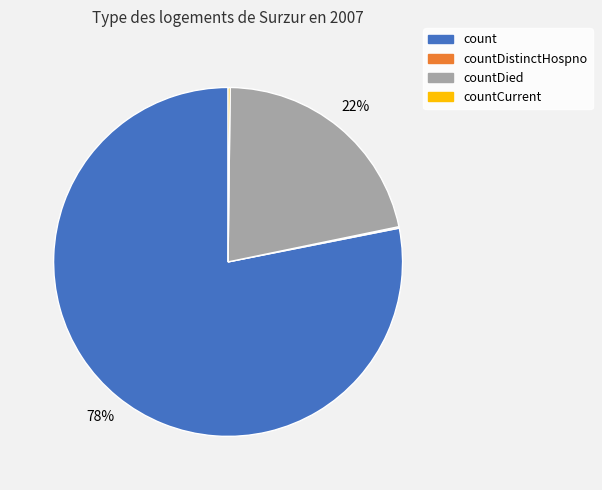

To the nearest percent, what is the average slice percentage?

25%